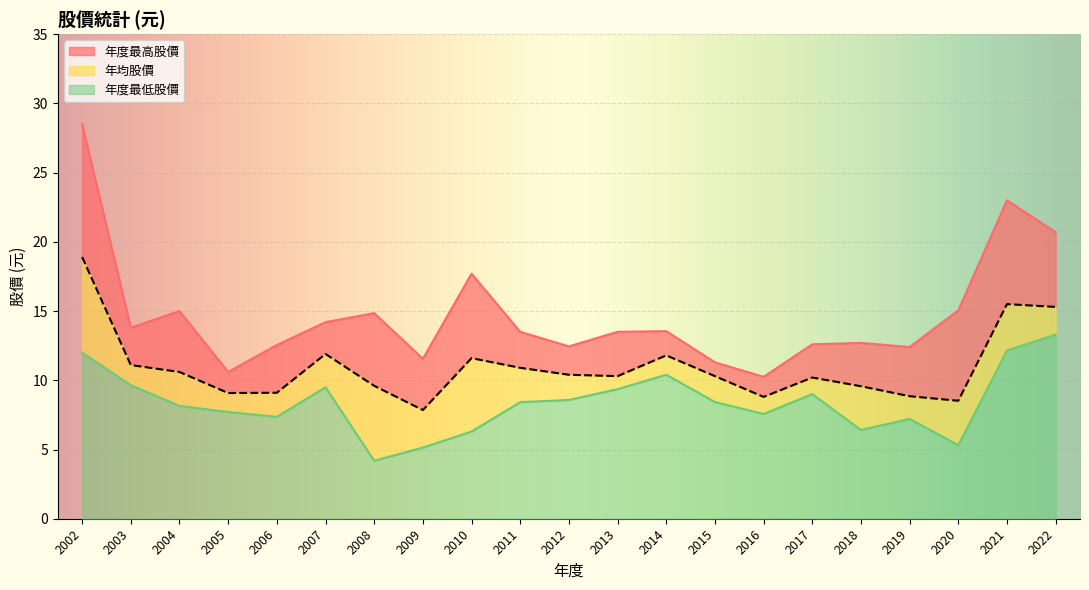

What are all the series names shown in the legend?

年度最高股價, 年均股價, 年度最低股價